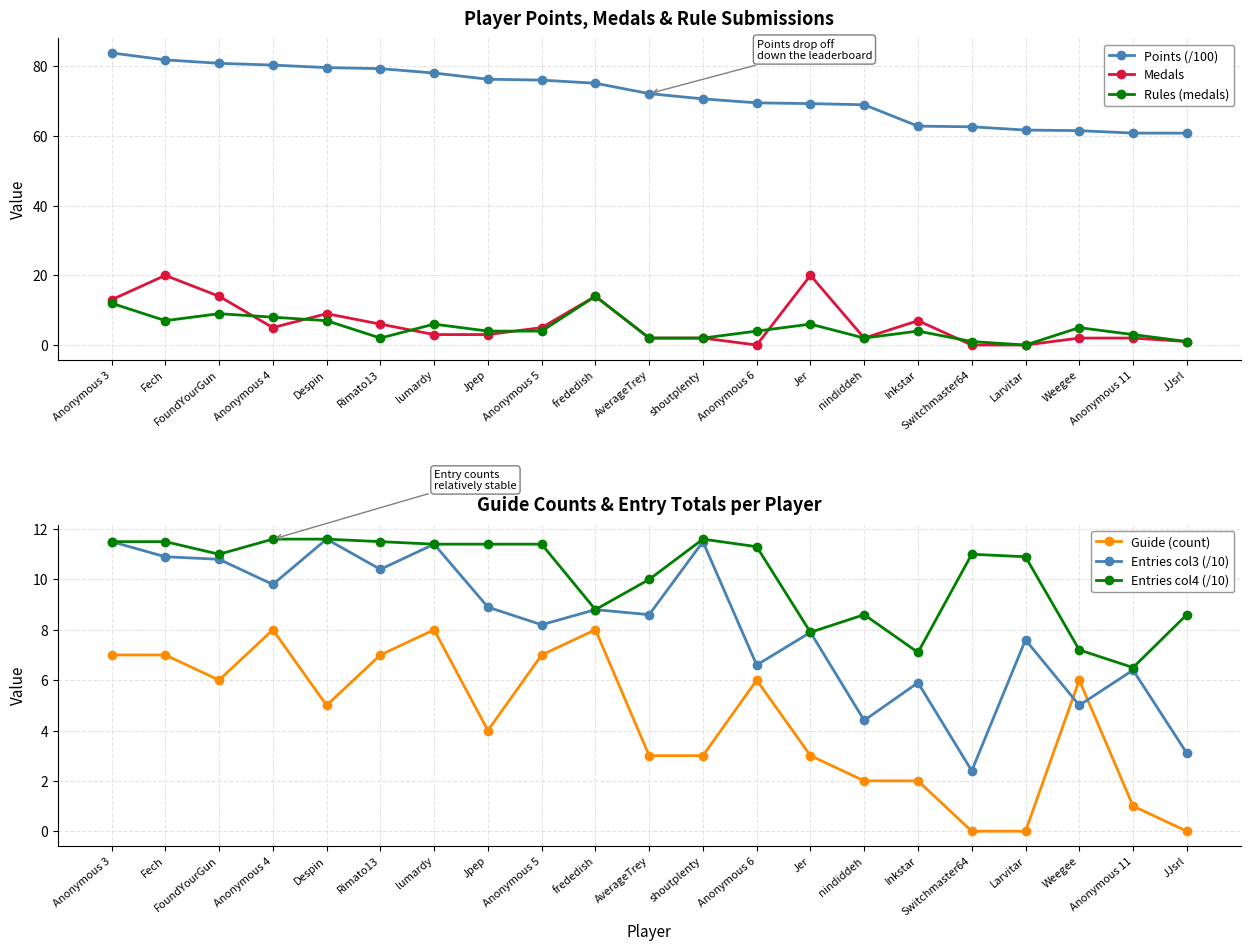

Which has a higher value, Anonymous 4 or lumardy?

Anonymous 4